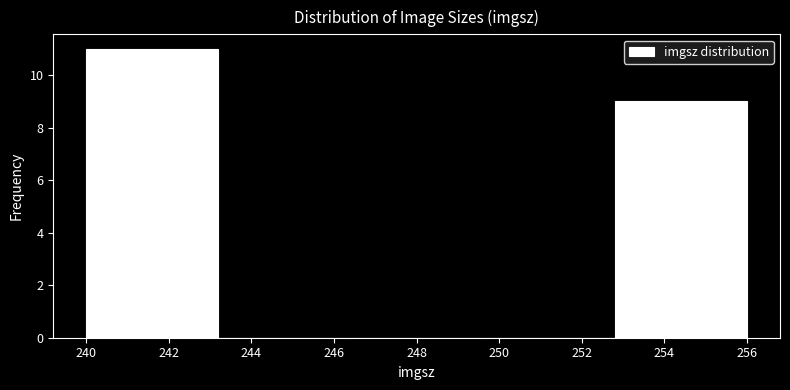

What is the height of the bar covering 240.0 to 243.2 on the x-axis? The values are not printed on the chart, so give them approximately, as read against the axis.

11